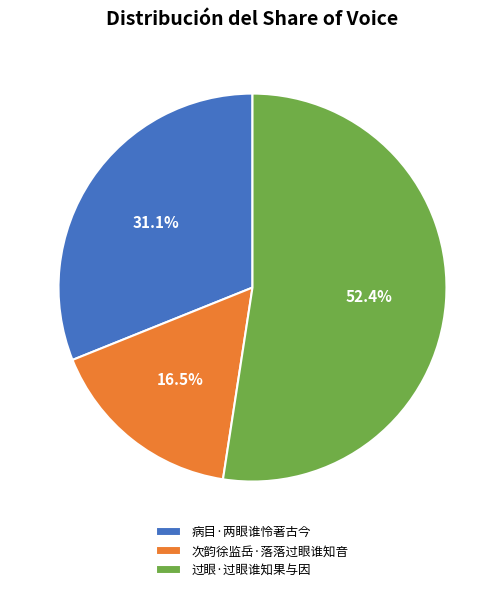

Does 次韵徐监岳·落落过眼谁知音 account for over 50% of the chart?

No